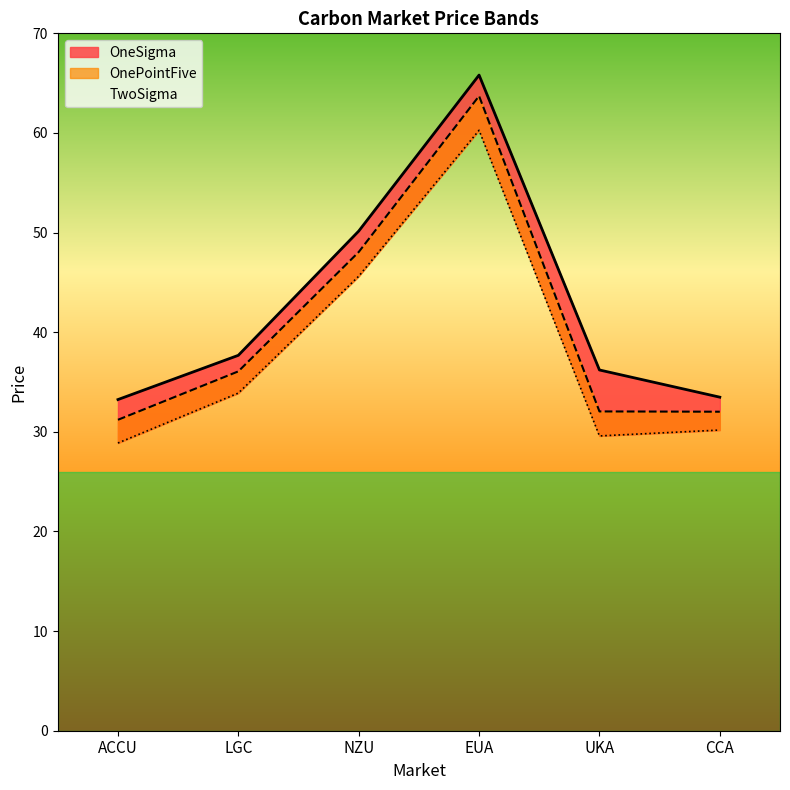

Count the number of categories in the chart.

6